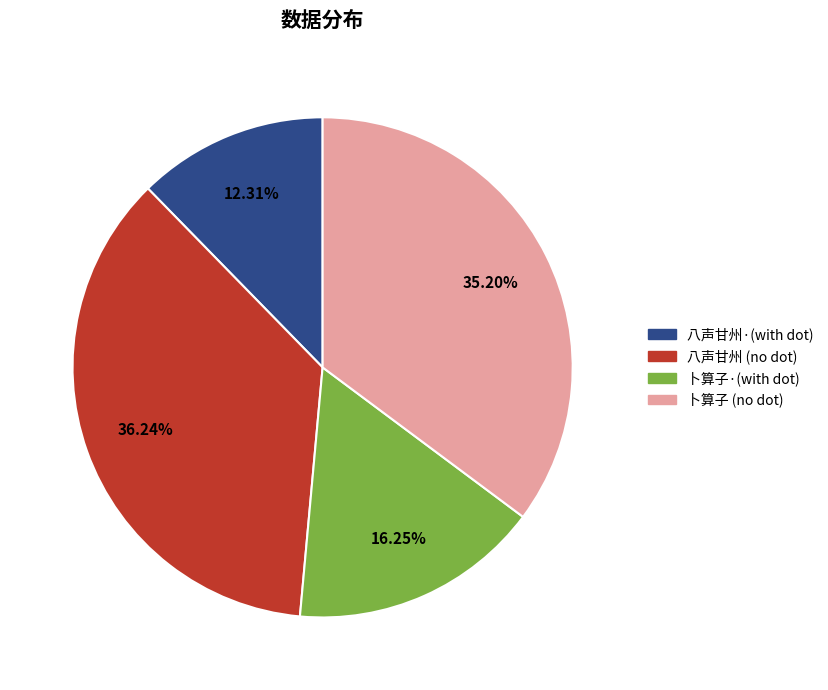

Is there any slice that represents more than half of the pie?

No